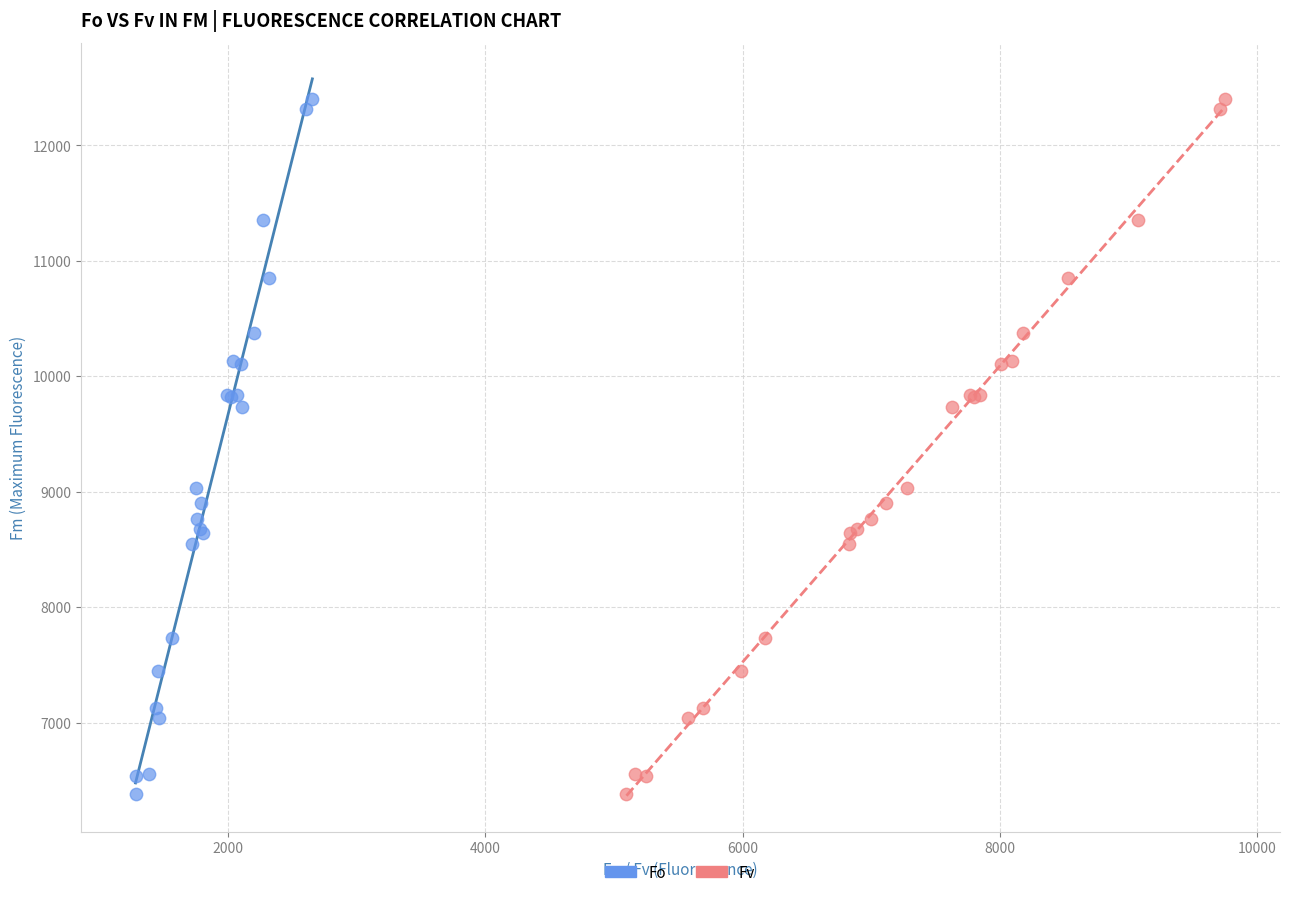

What are all the series names shown in the legend?

Fo, Fv